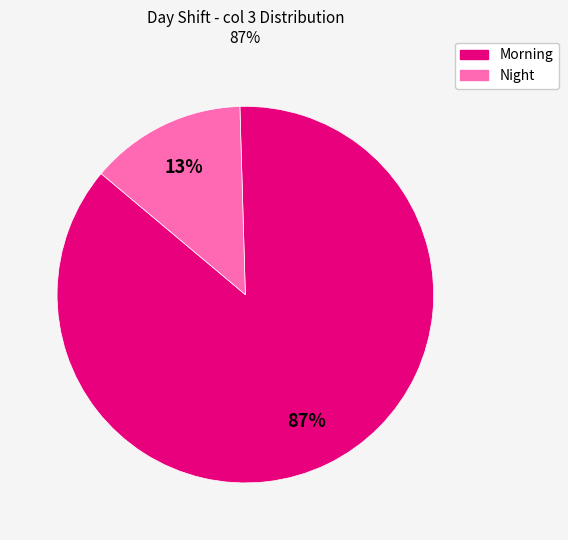

To the nearest percent, what is the average slice percentage?

50%